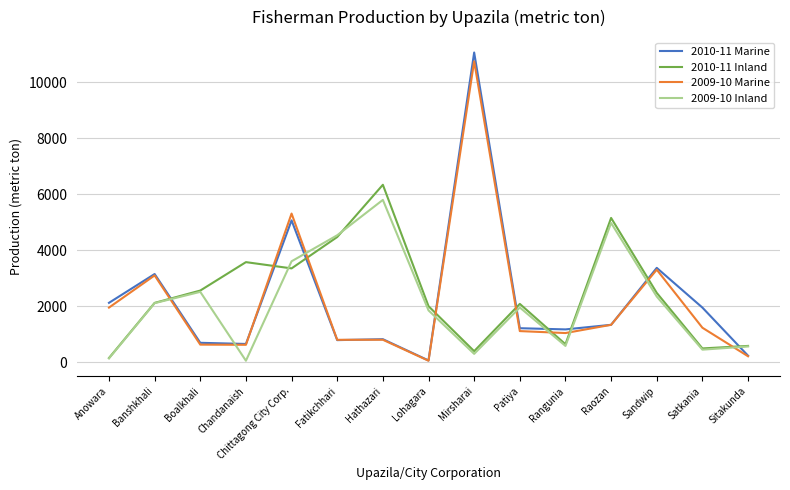

How many lines are shown in the chart?

4